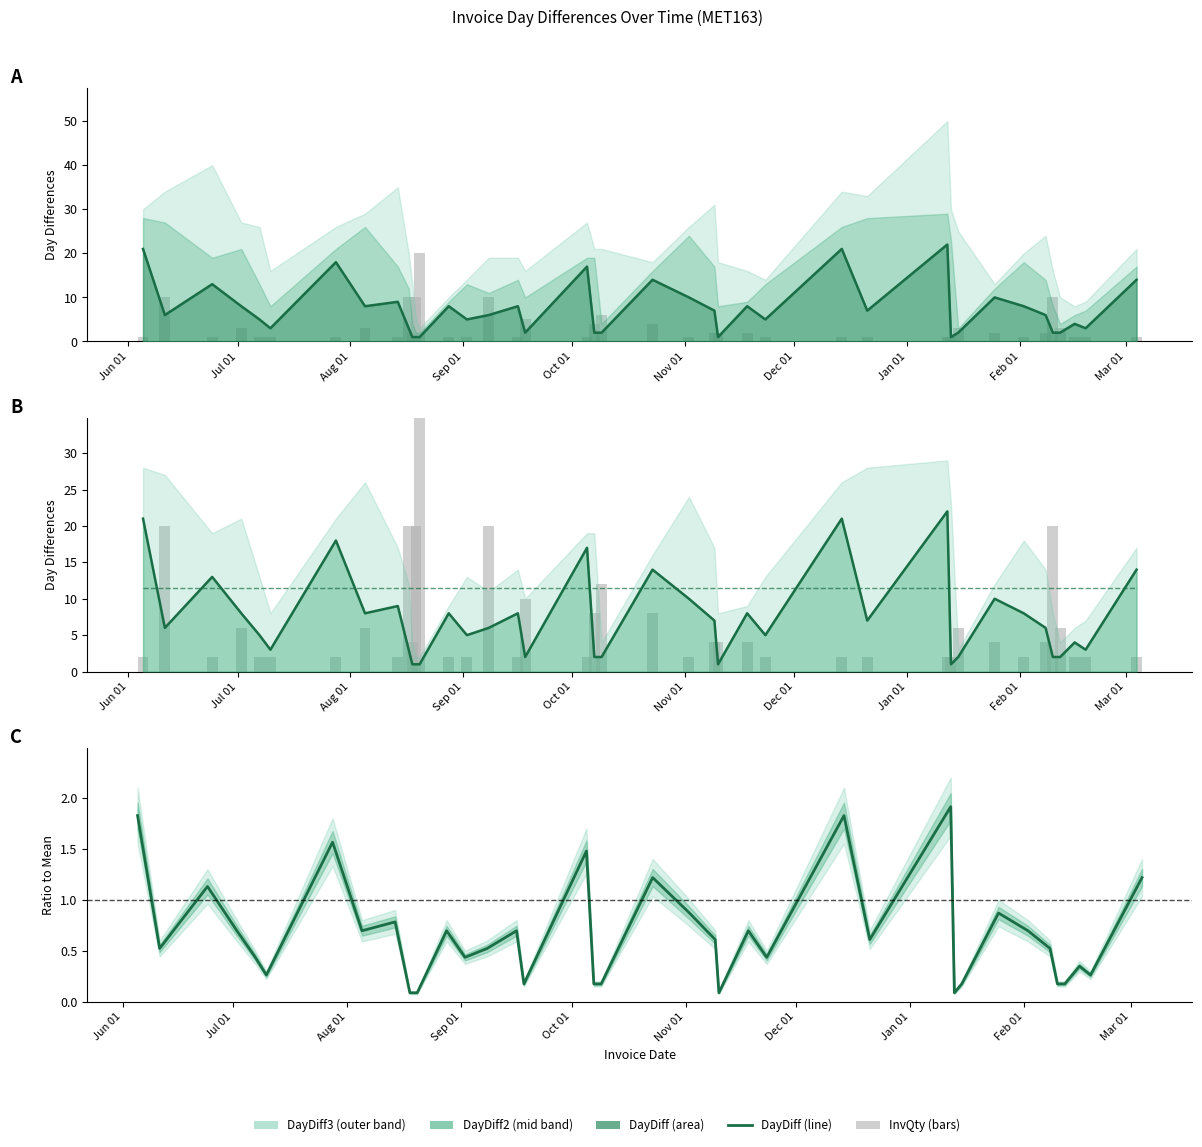

Which series has the widest spread of values?

DayDiff3